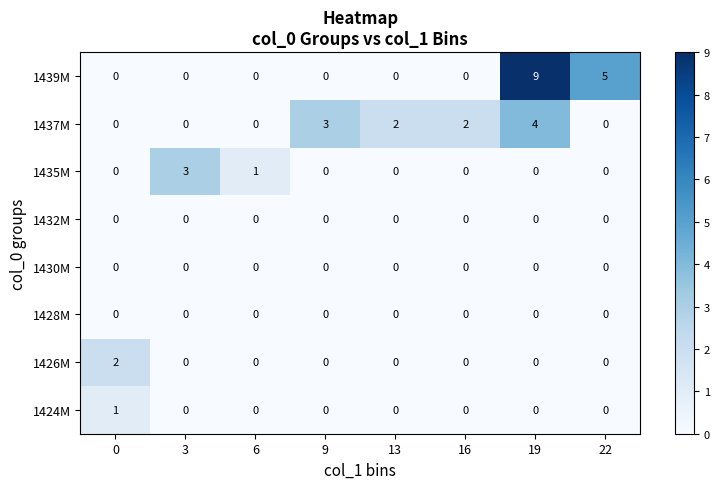

Which series has the largest range (max minus min)?

1439M